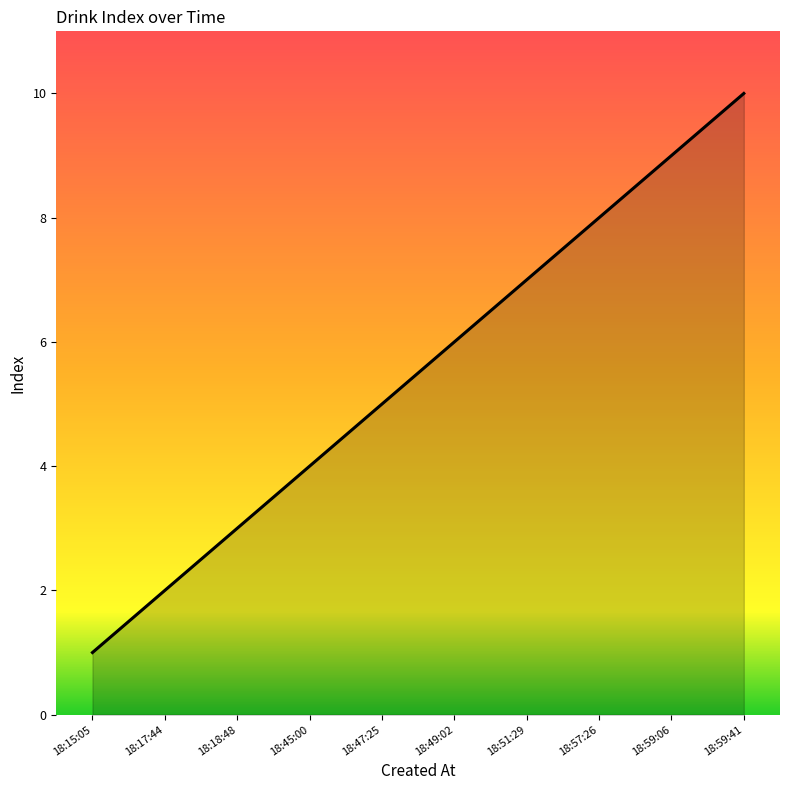

Reading left to right, extract all data points from this chart.

1	2	3	4	5	6	7	8	9	10